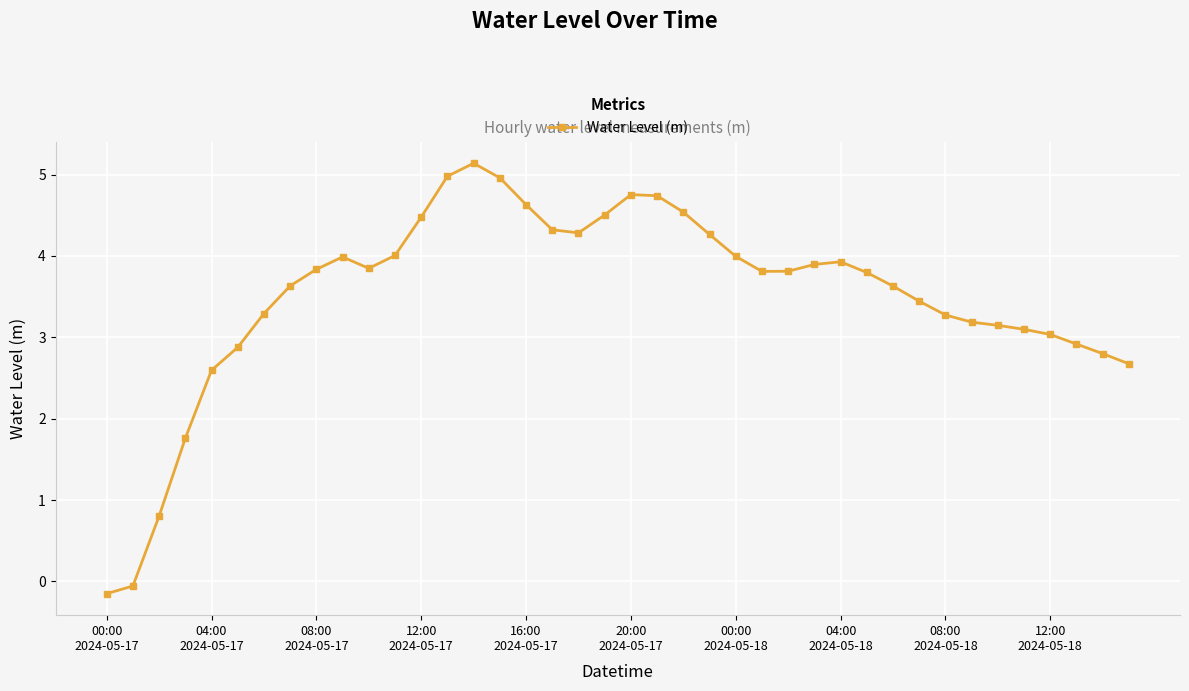

True or false: there are more than 0 points higher than both neighbors.

True